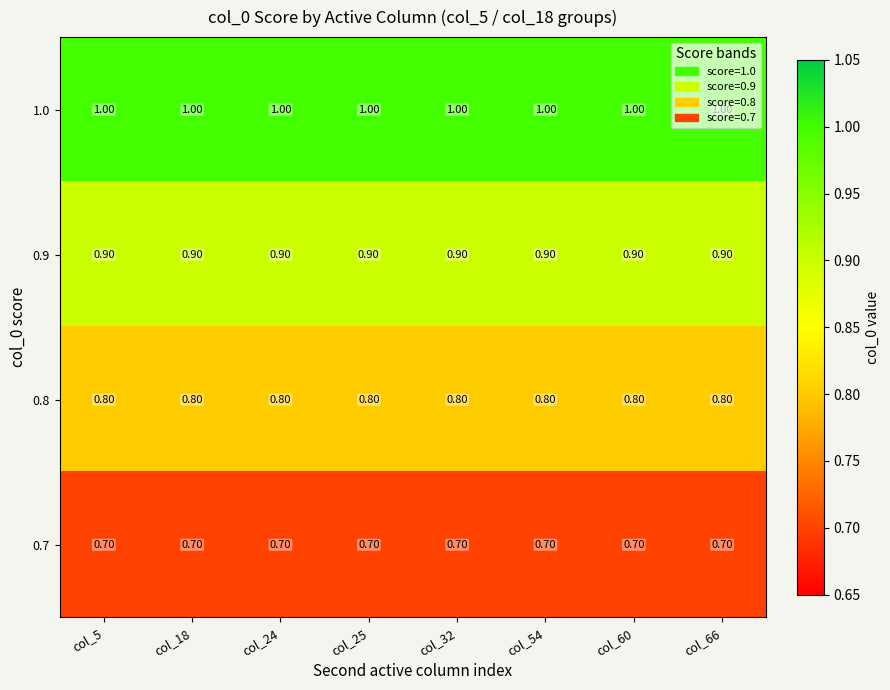

What is the difference between the highest and lowest values at col_60?

0.3